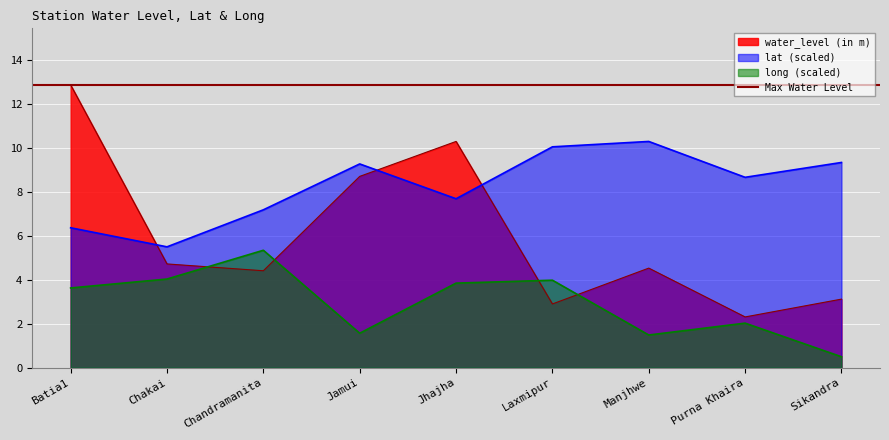

What value does the water_level (in m) series have at Jhajha?

10.3